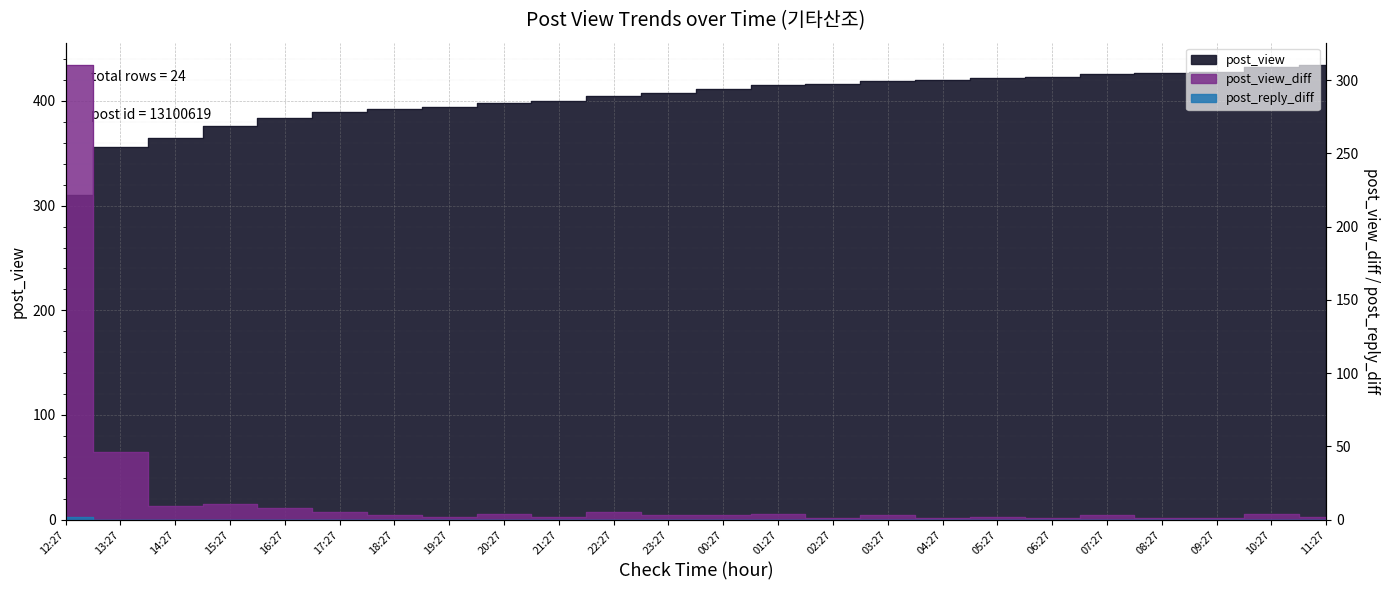

Between 07:27 and 00:27, which is larger?

07:27